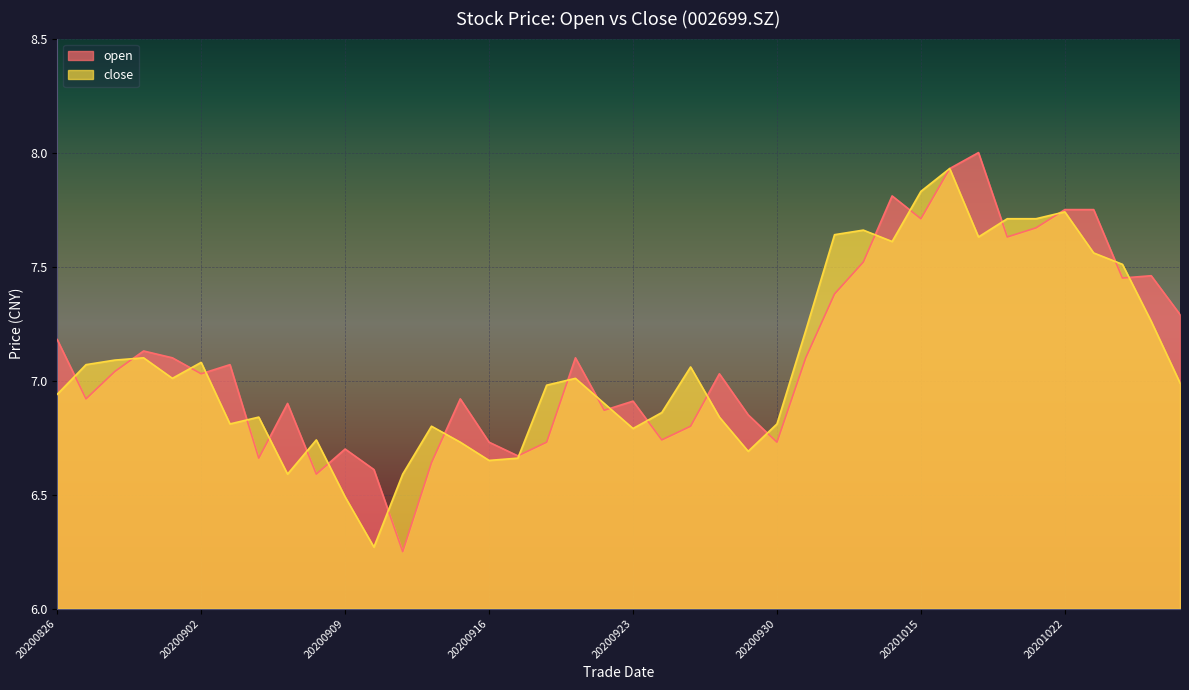

Reading left to right, what are all the values shown in this chart?

open: 20200826=7.2	20200827=6.9	20200828=7.0	20200831=7.1	20200901=7.1	20200902=7.0	20200903=7.1	20200904=6.7	20200907=6.9	20200908=6.6	20200909=6.7	20200910=6.6	20200911=6.2	20200914=6.6	20200915=6.9	20200916=6.7	20200917=6.7	20200918=6.7	20200921=7.1	20200922=6.9	20200923=6.9	20200924=6.7	20200925=6.8	20200928=7.0	20200929=6.8	20200930=6.7	20201009=7.1	20201012=7.4	20201013=7.5	20201014=7.8	20201015=7.7	20201016=7.9	20201019=8.0	20201020=7.6	20201021=7.7	20201022=7.8	20201023=7.8	20201026=7.5	20201027=7.5	20201028=7.3
close: 20200826=6.9	20200827=7.1	20200828=7.1	20200831=7.1	20200901=7.0	20200902=7.1	20200903=6.8	20200904=6.8	20200907=6.6	20200908=6.7	20200909=6.5	20200910=6.3	20200911=6.6	20200914=6.8	20200915=6.7	20200916=6.7	20200917=6.7	20200918=7.0	20200921=7.0	20200922=6.9	20200923=6.8	20200924=6.9	20200925=7.1	20200928=6.8	20200929=6.7	20200930=6.8	20201009=7.2	20201012=7.6	20201013=7.7	20201014=7.6	20201015=7.8	20201016=7.9	20201019=7.6	20201020=7.7	20201021=7.7	20201022=7.7	20201023=7.6	20201026=7.5	20201027=7.3	20201028=7.0